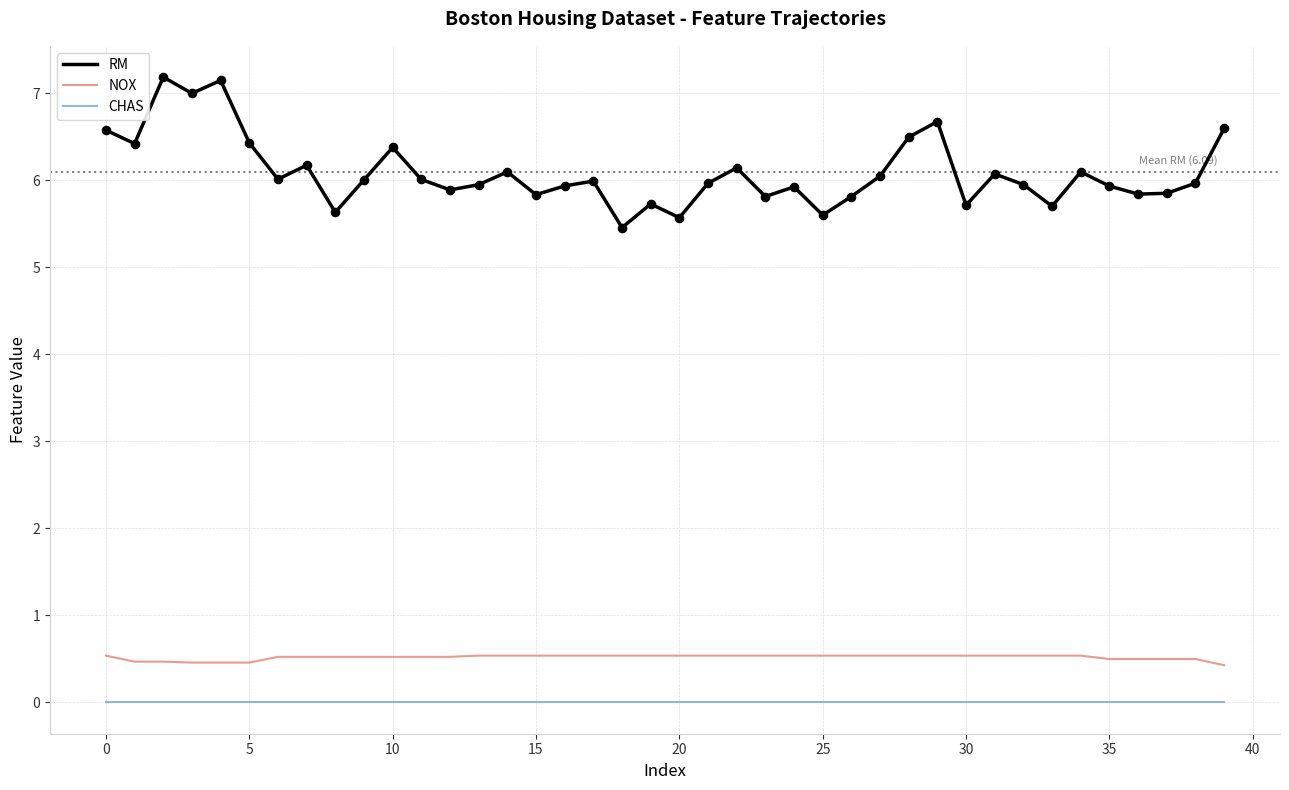

Which series has the largest total across all categories?

RM